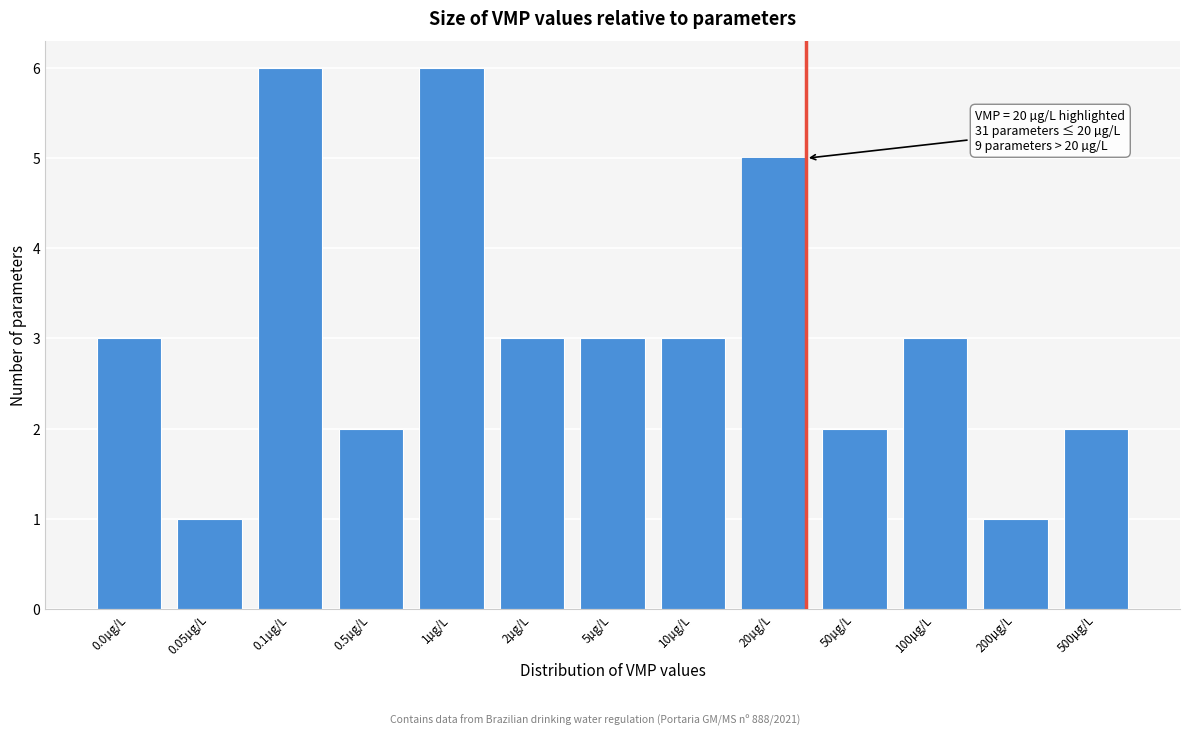

Reading left to right, list all the values displayed in this chart.

3	1	6	2	6	3	3	3	5	2	3	1	2